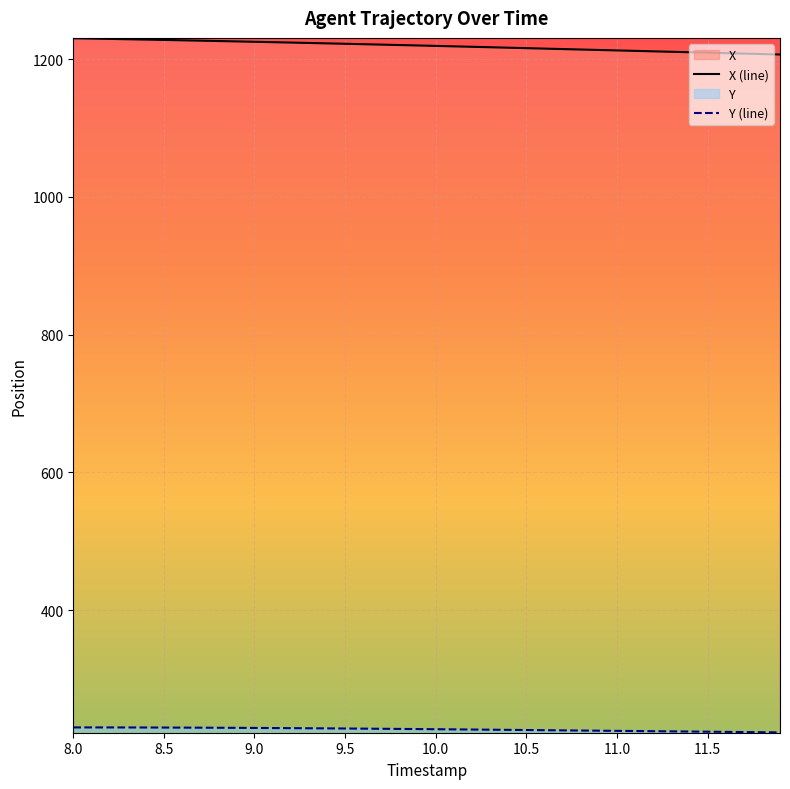

Rank the series by their average value, from lowest to highest.

Y, X